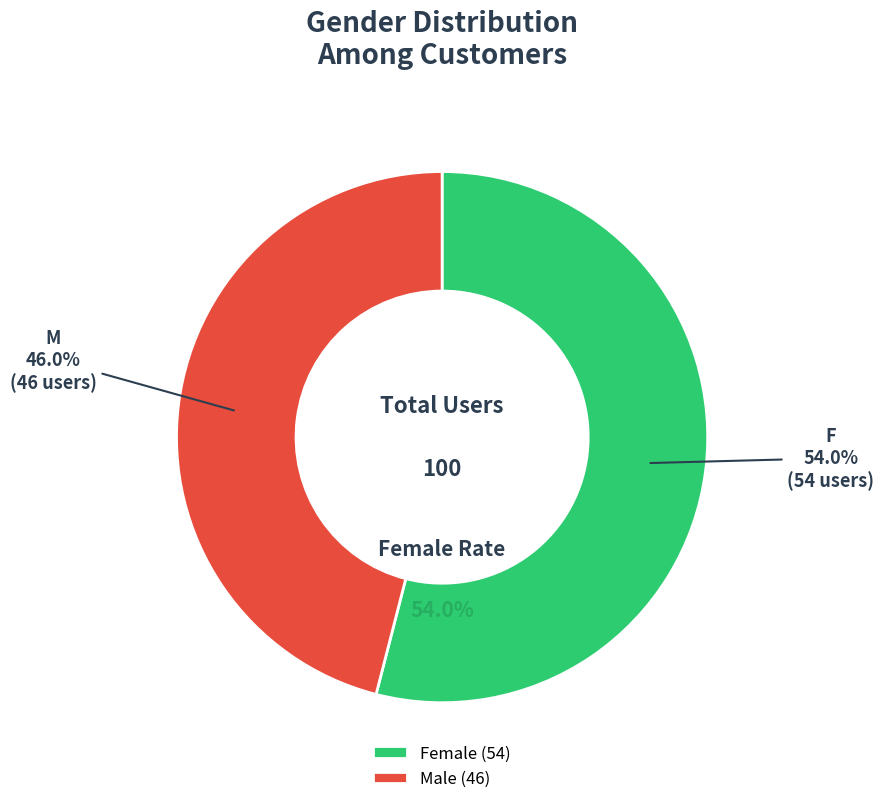

What is the change in value from F to M?

-8